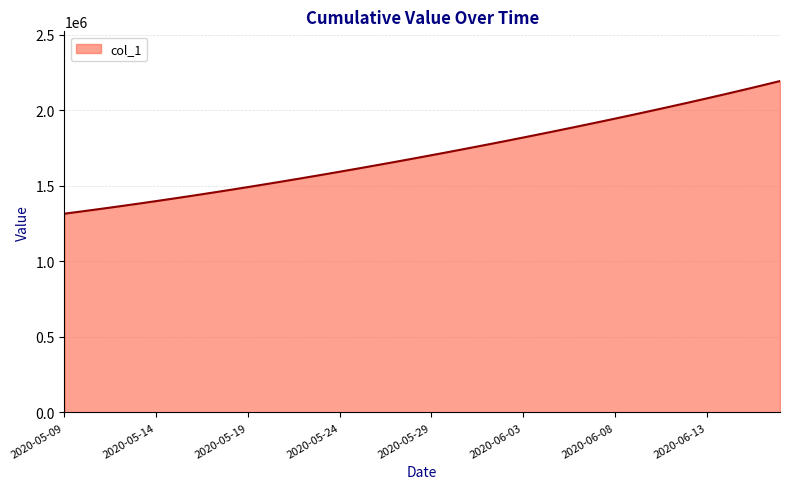

What is the minimum value shown in the chart?

1315099.0